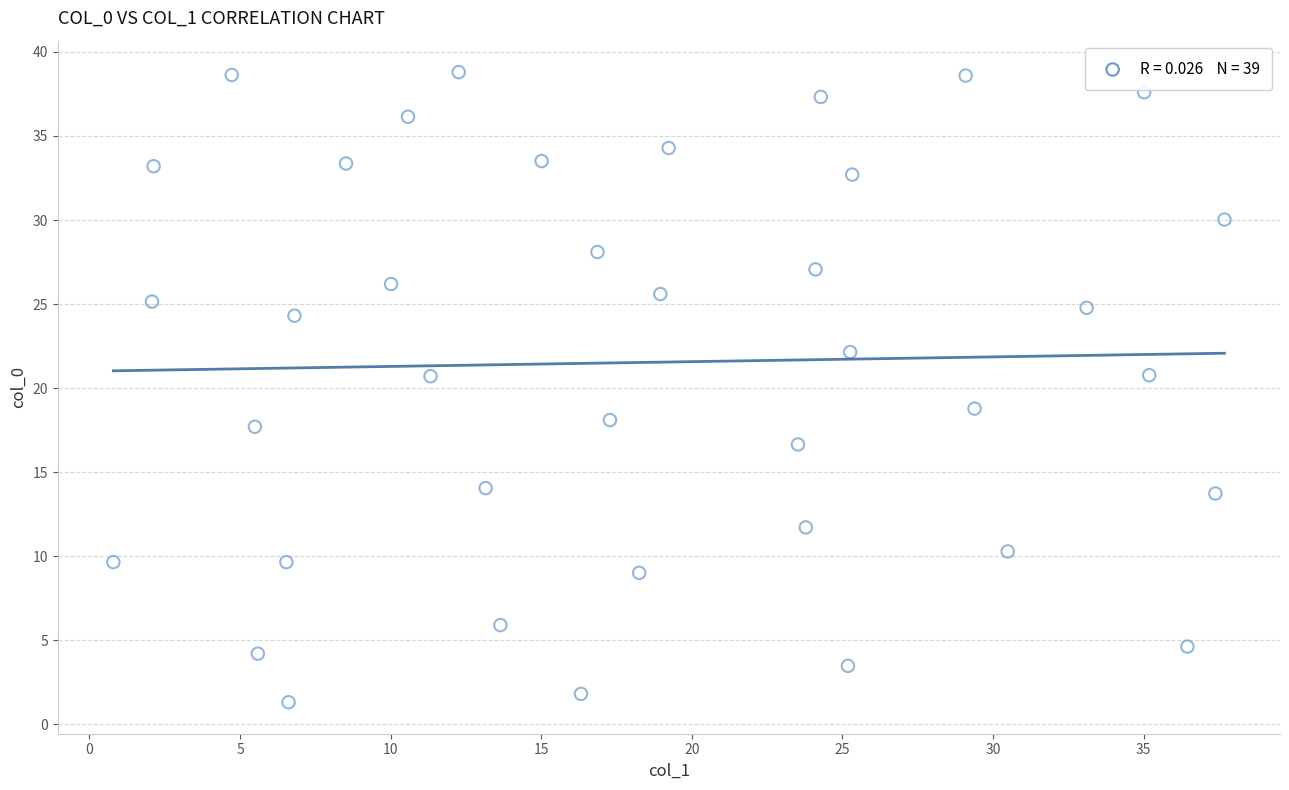

What is the range of Y values (max minus min)?

37.5